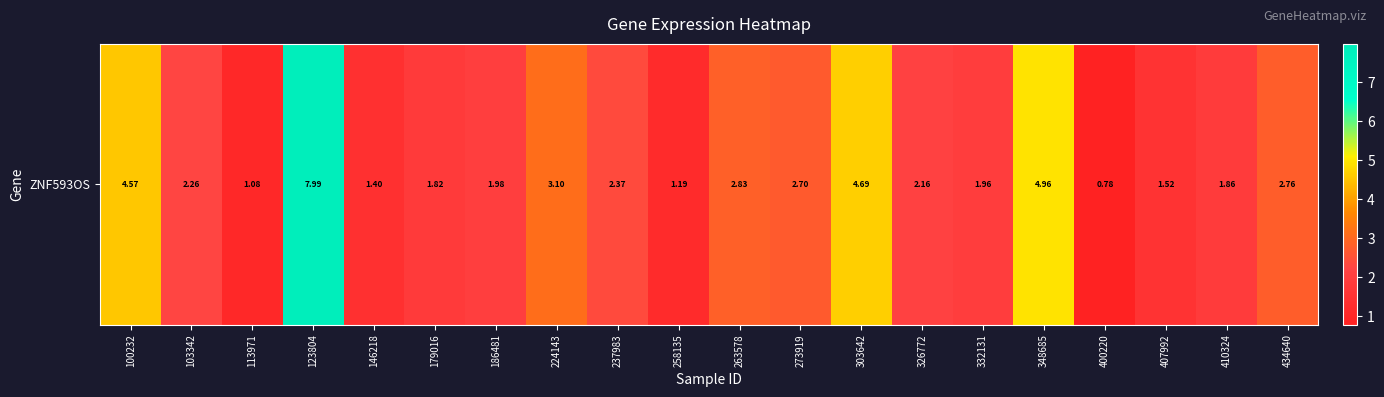

Rank the categories by value from lowest to highest.

400220, 113971, 258135, 146218, 407992, 179016, 410324, 332131, 186481, 326772, 103342, 237983, 273919, 434640, 263578, 224143, 100232, 303642, 348685, 123804